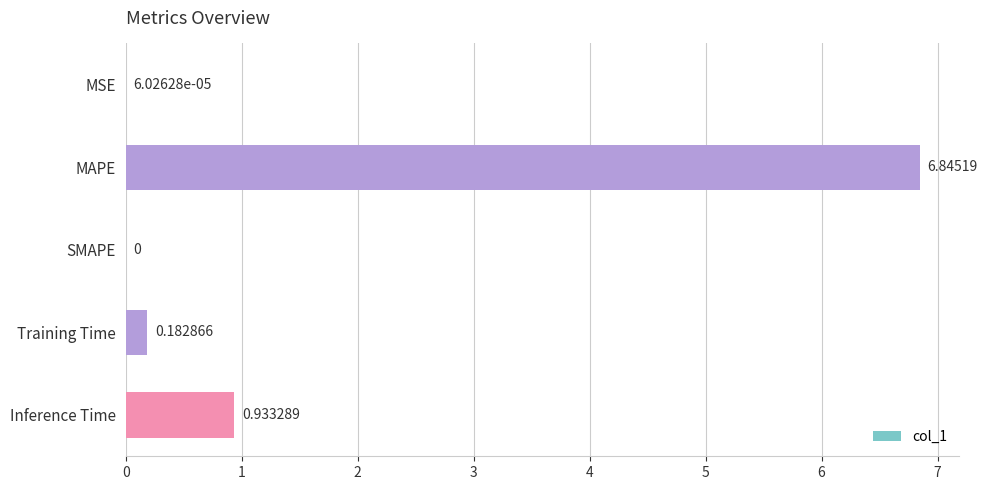

How many distinct data groups are displayed?

1